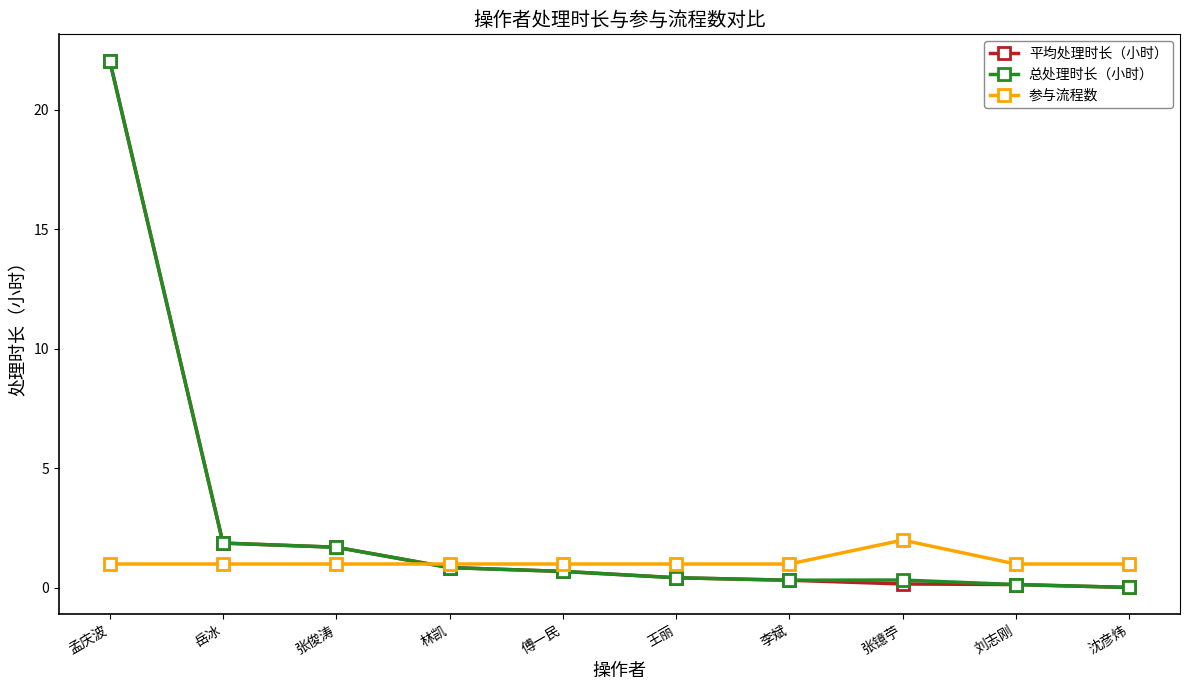

How many lines are shown in the chart?

3